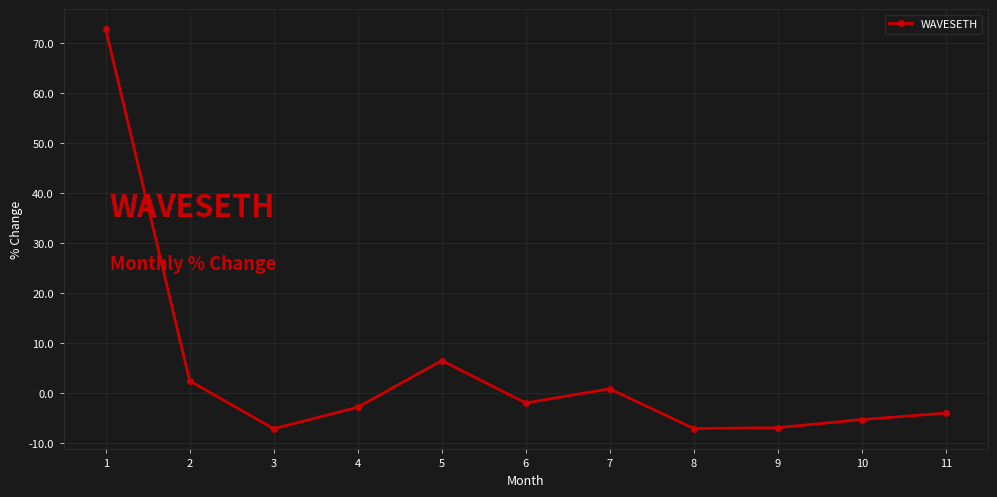

The chart shows a value of -4.0 at 11. True or false?

True